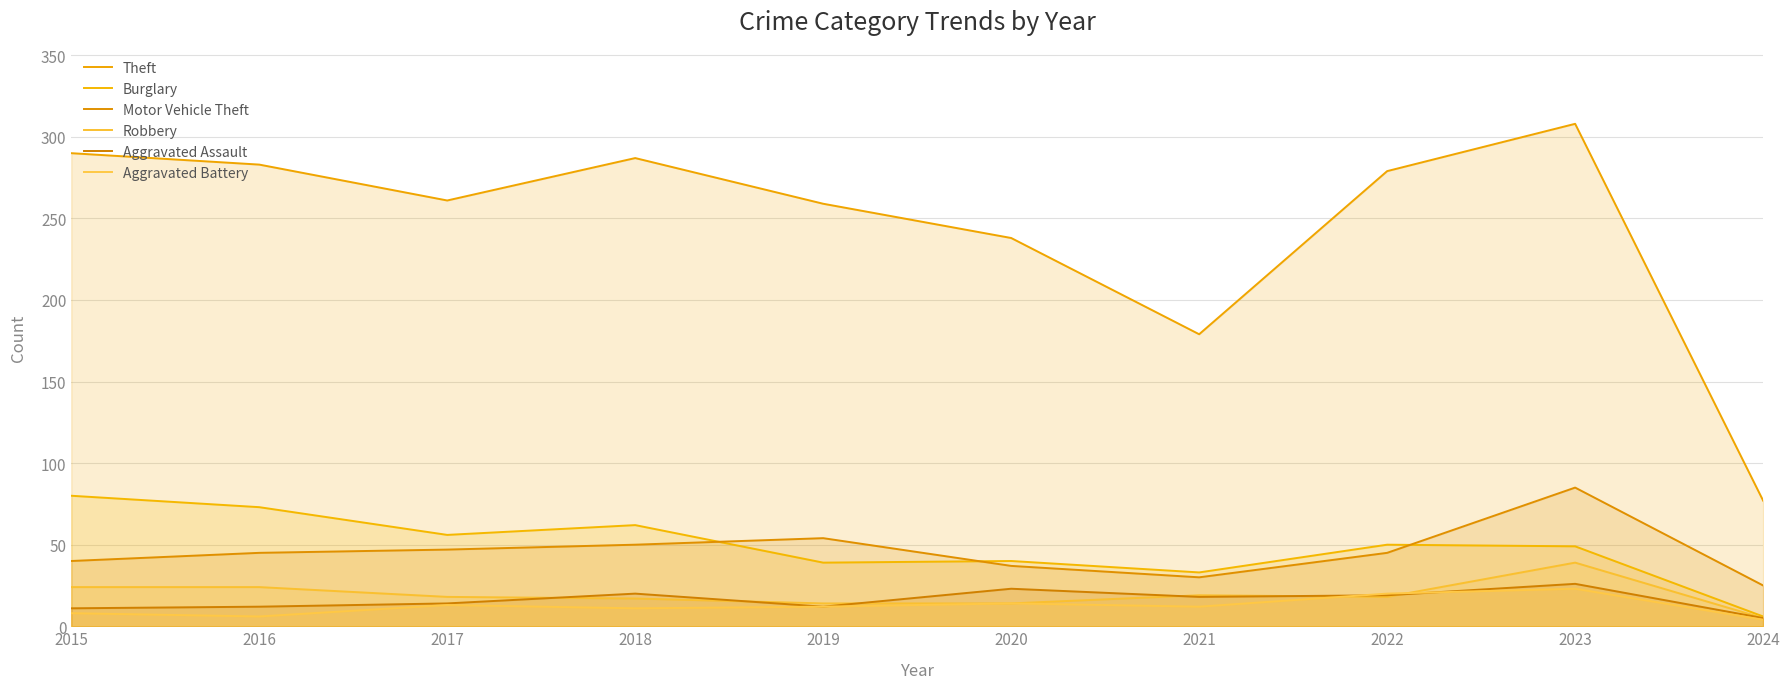

Is it true that Theft equals 381 at 2018?

False